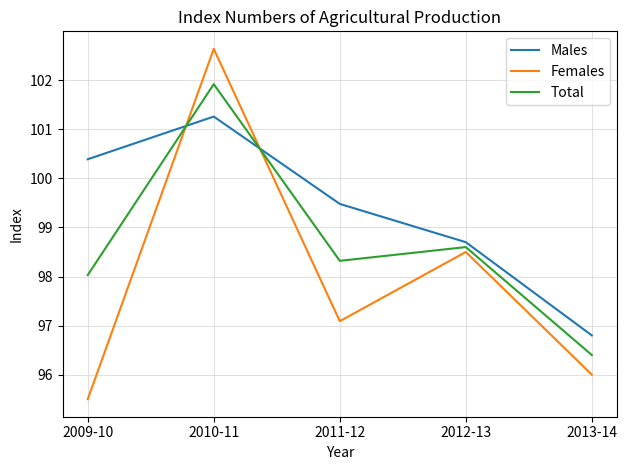

Rank the categories by Females value from highest to lowest.

2010-11, 2012-13, 2011-12, 2013-14, 2009-10